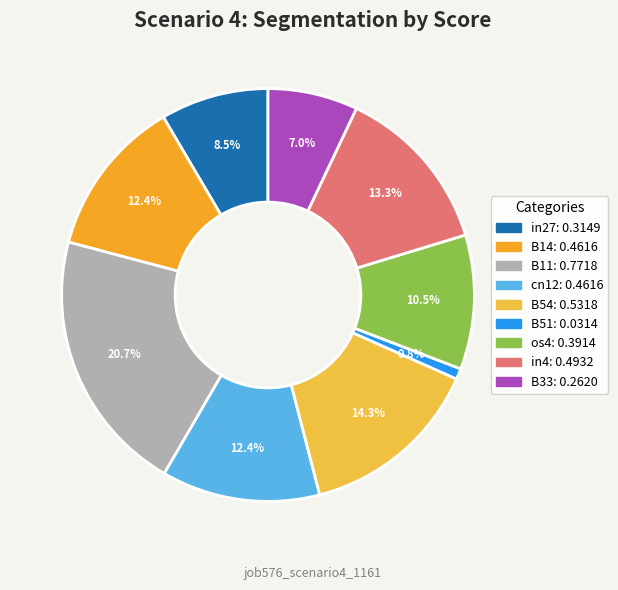

What percentage is the cn12 slice, to the nearest percent?

12%